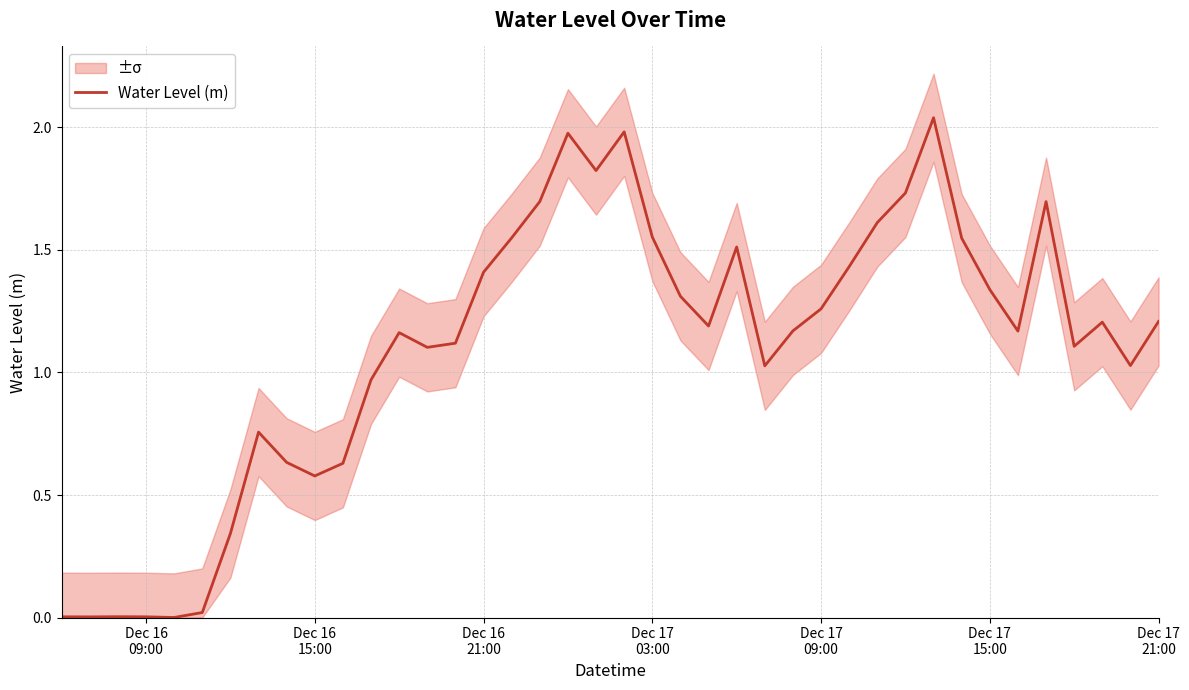

What is the value of the 16th point from the left?

1.4